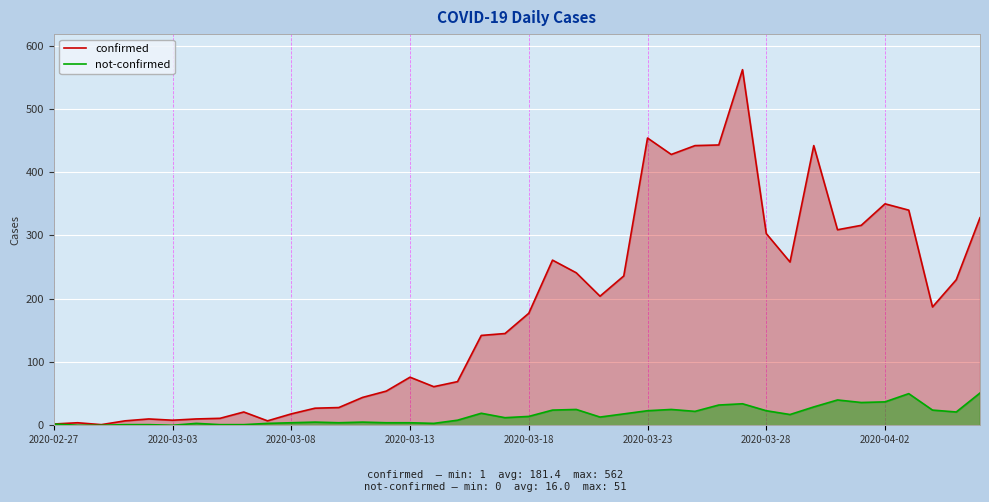

Which series has the largest range (max minus min)?

confirmed